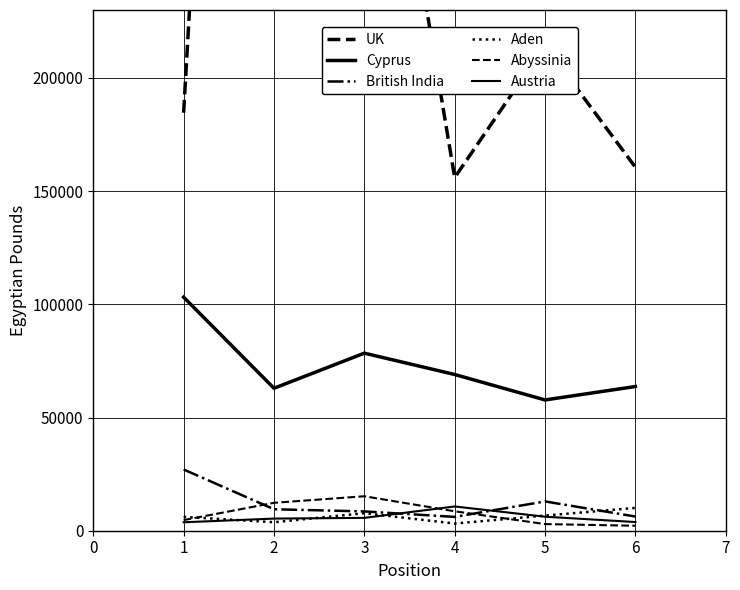

True or false: UK and Cyprus intersect in this chart.

False